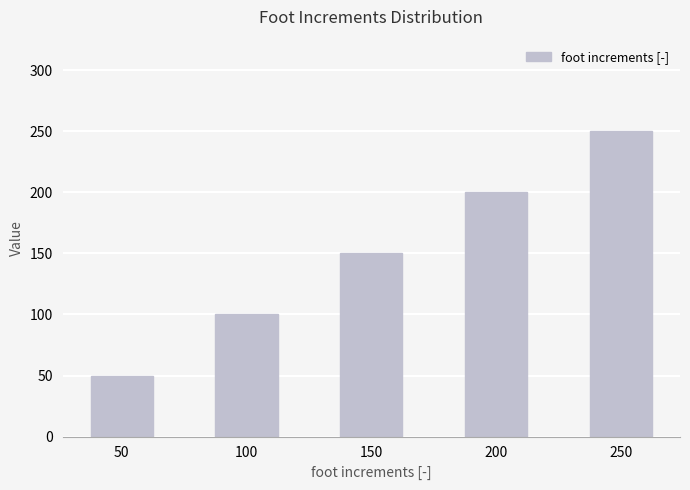

Rank the categories by value from highest to lowest.

250, 200, 150, 100, 50